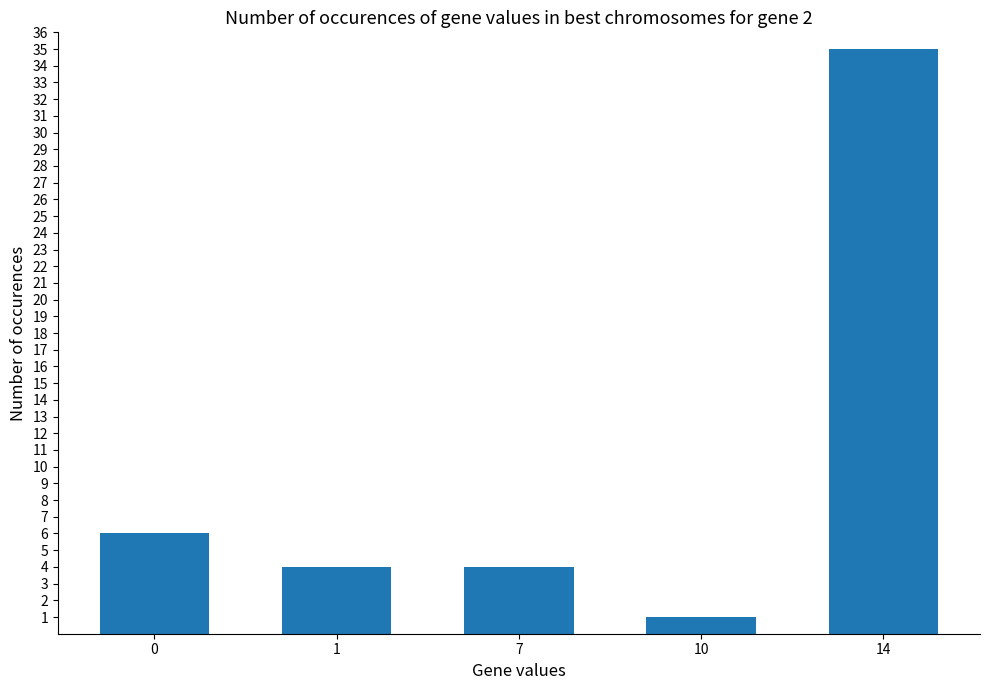

What is the maximum value shown in the chart?

35